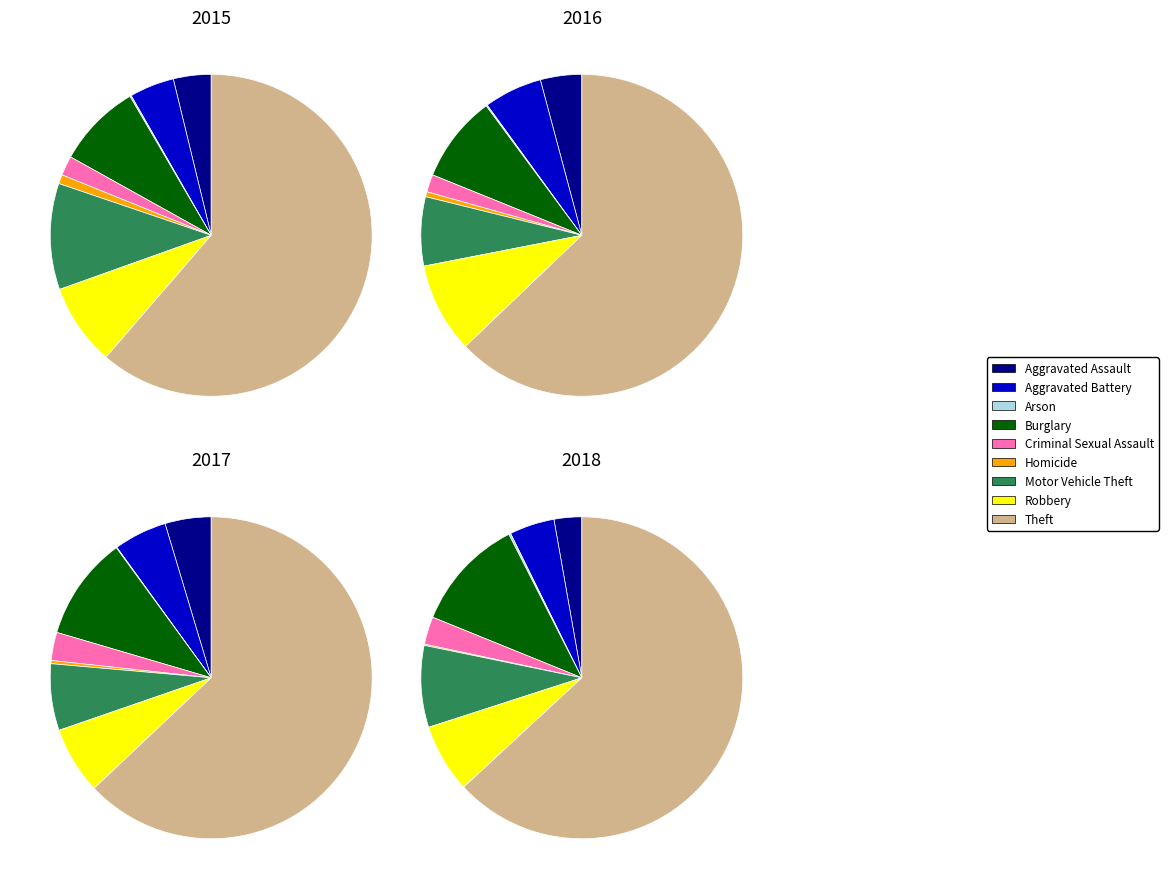

How many segments does this pie chart have?

9